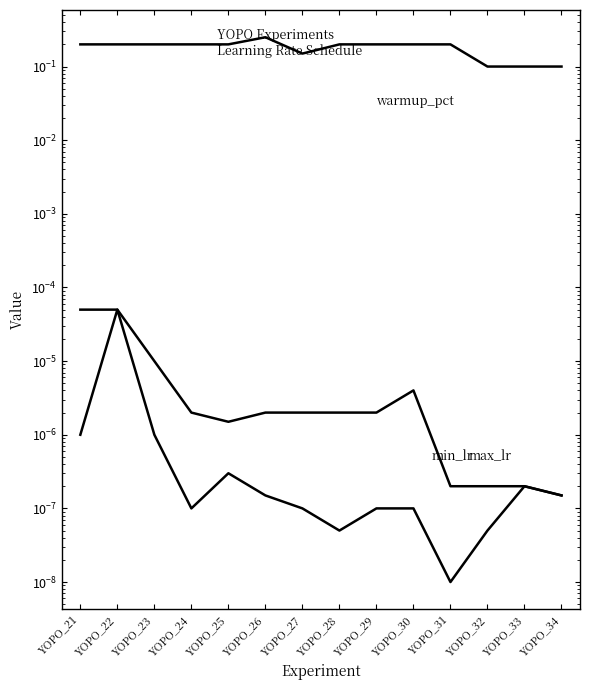

True or false: warmup_pct and max_lr cross at least once.

False